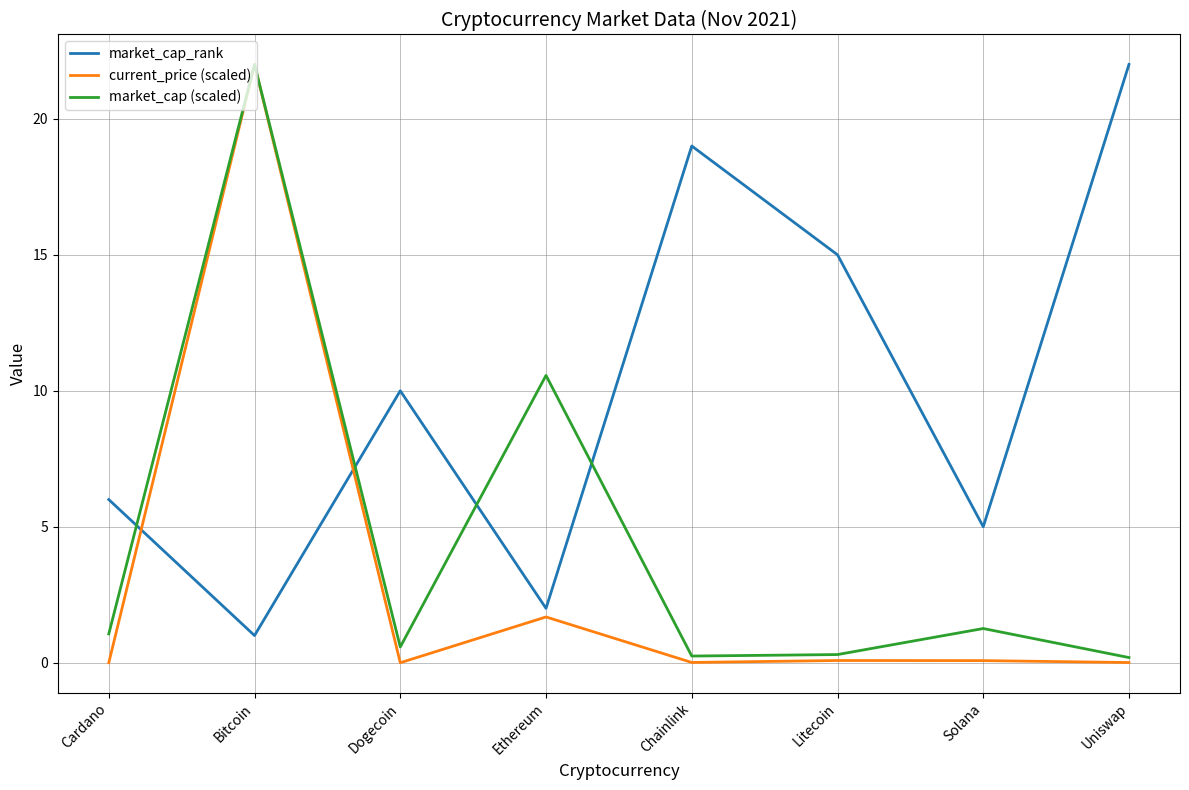

Which series has the largest total across all categories?

market_cap_rank